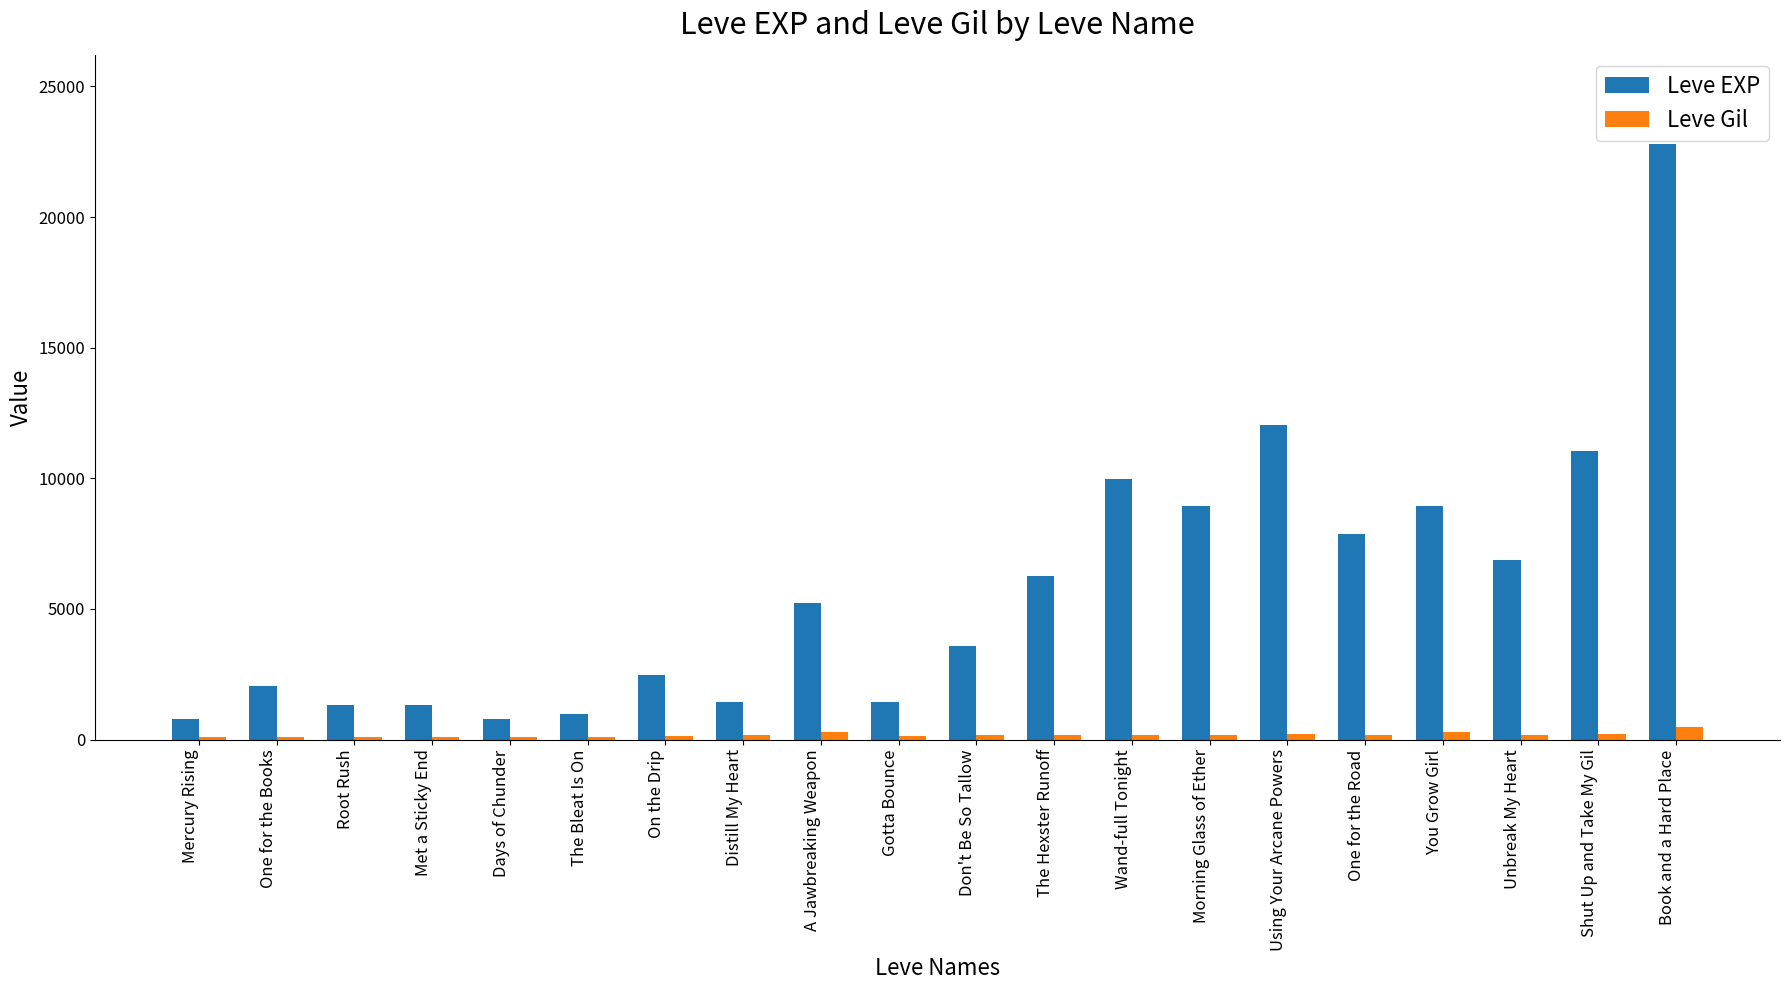

How many groups of bars are there?

20